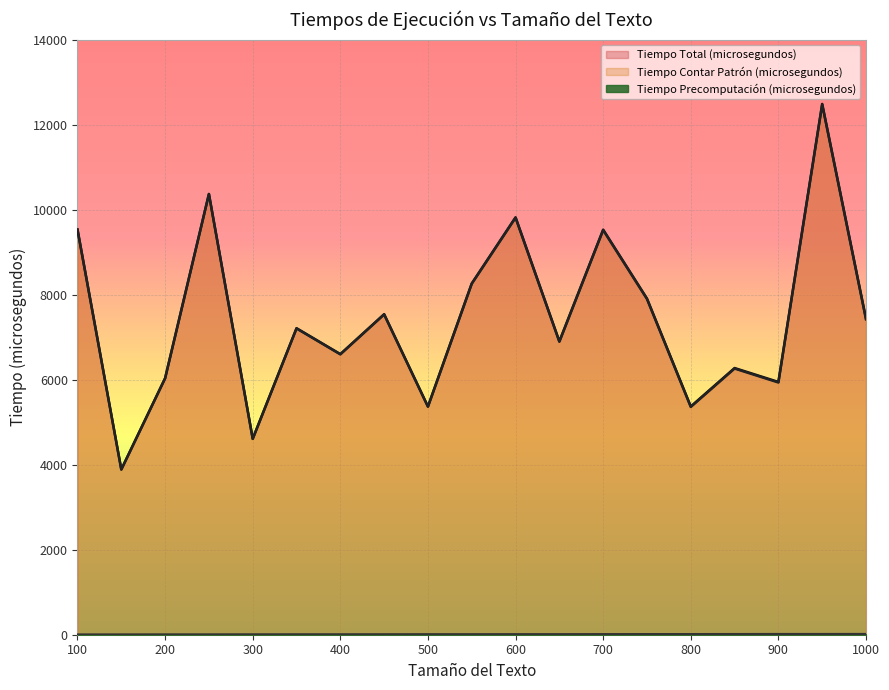

What is the sum of all Tiempo Contar Patrón (microsegundos) values?

140921